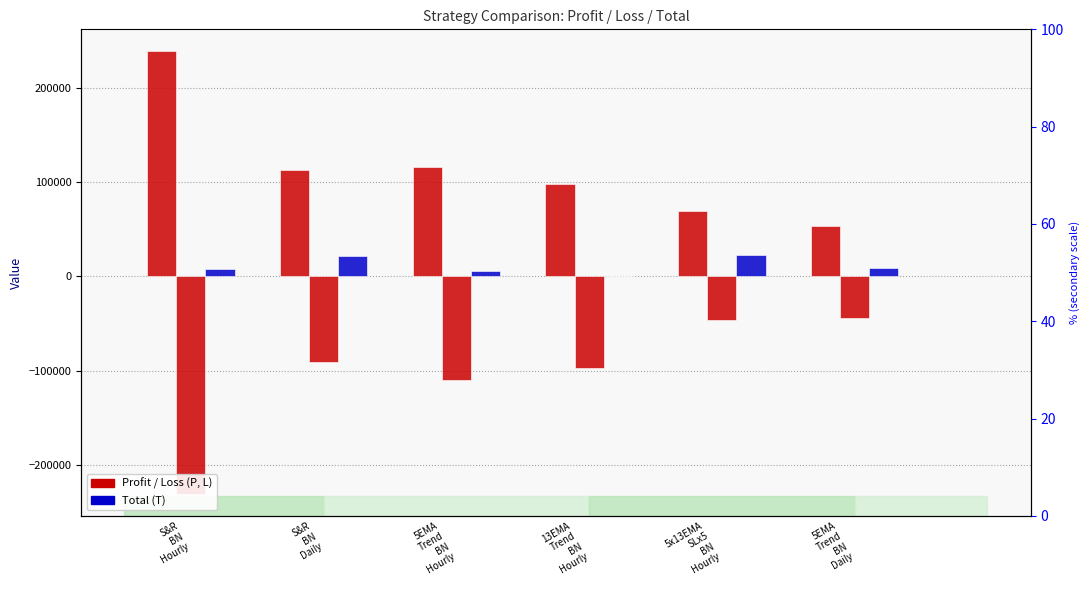

Reading left to right, what are all the values shown in this chart?

P: S&R
BN
Hourly=238568.1	S&R
BN
Daily=112518.7	5EMA
Trend
BN
Hourly=115898.0	13EMA
Trend
BN
Hourly=98019.9	5x13EMA
SLx5
BN
Hourly=69594.8	5EMA
Trend
BN
Daily=52842.6
L: S&R
BN
Hourly=-230747.4	S&R
BN
Daily=-91185.4	5EMA
Trend
BN
Hourly=-110472.3	13EMA
Trend
BN
Hourly=-97765.3	5x13EMA
SLx5
BN
Hourly=-46735.4	5EMA
Trend
BN
Daily=-43971.2
T: S&R
BN
Hourly=7820.7	S&R
BN
Daily=21333.3	5EMA
Trend
BN
Hourly=5425.6	13EMA
Trend
BN
Hourly=254.6	5x13EMA
SLx5
BN
Hourly=22859.4	5EMA
Trend
BN
Daily=8871.3